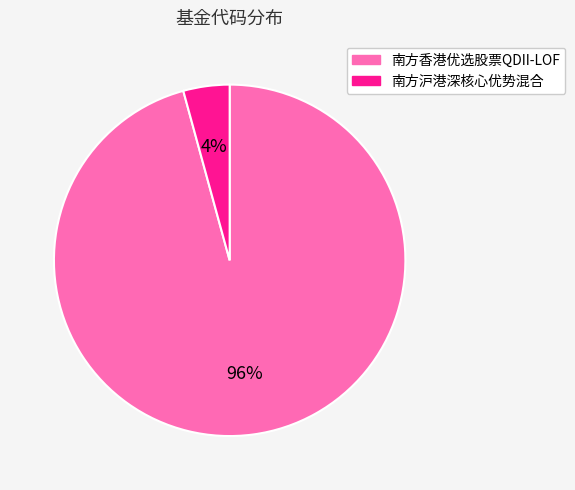

True or false: 南方香港优选股票QDII-LOF accounts for 96% of the total.

True